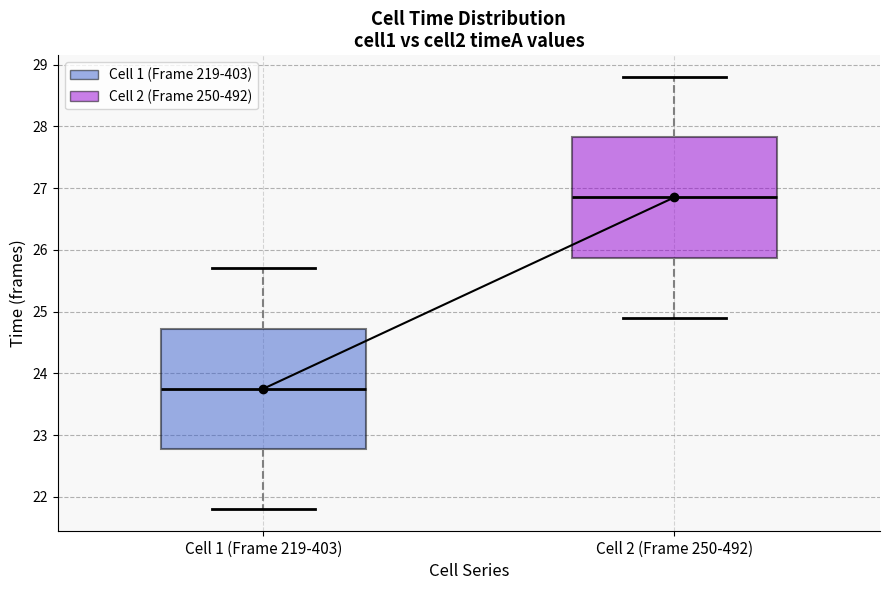

Which box's median line is the highest?

Cell 2 (Frame 250-492)